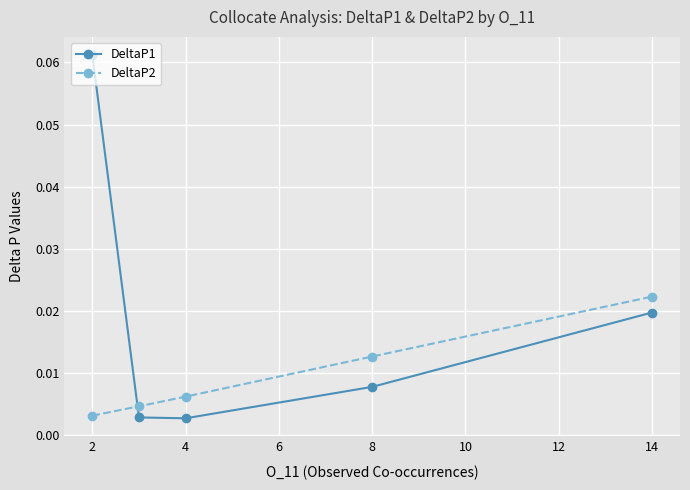

Rank the series by their maximum value, from lowest to highest.

DeltaP2, DeltaP1